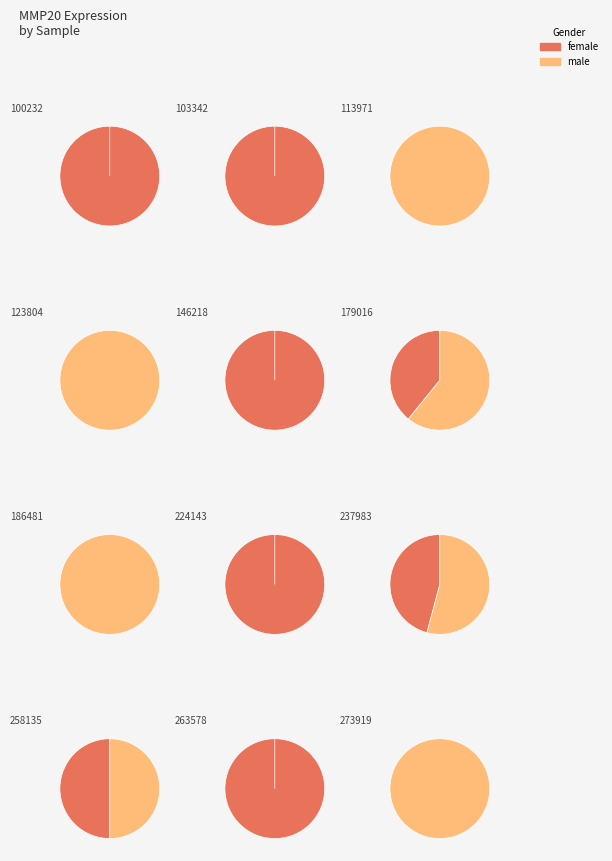

Which category has the biggest portion of the pie?

224143